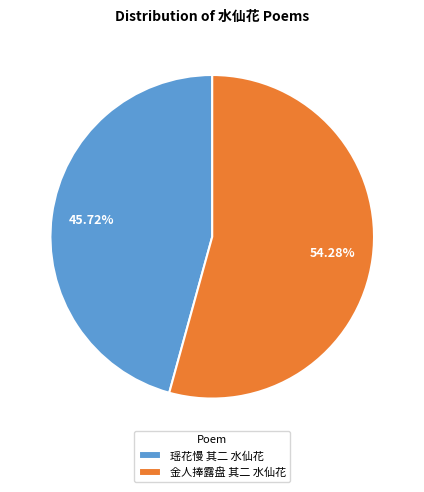

What is the largest slice in the pie chart?

金人捧露盘 其二 水仙花